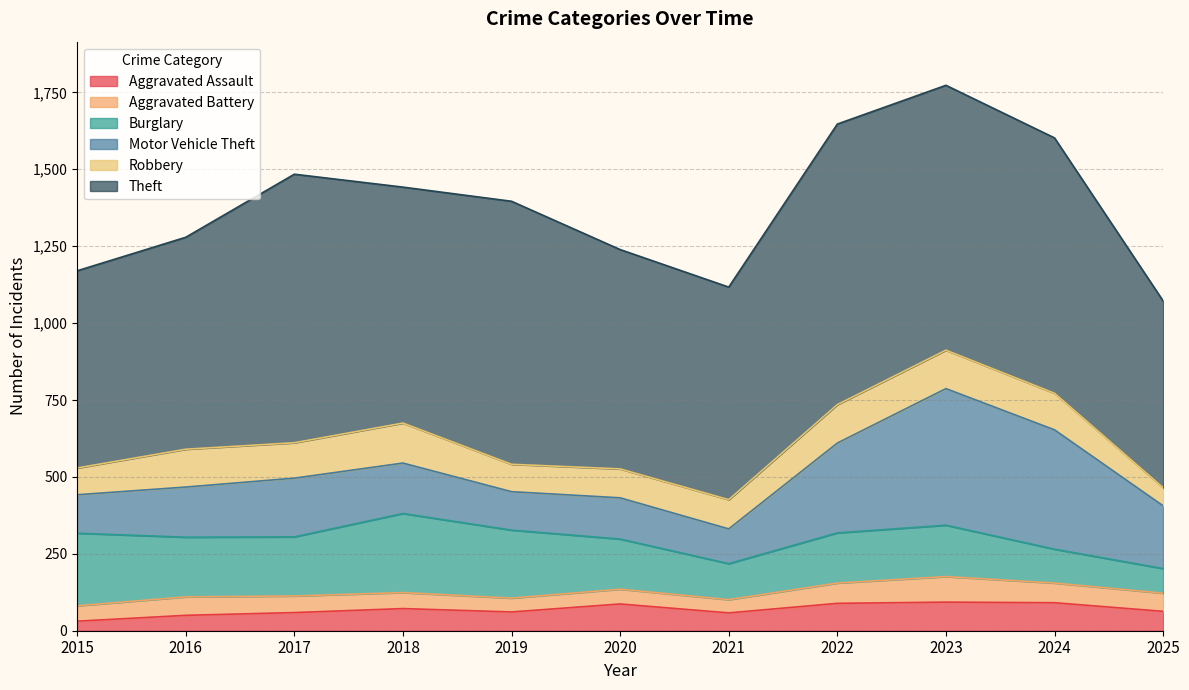

What is the average value of the Aggravated Assault series?

69